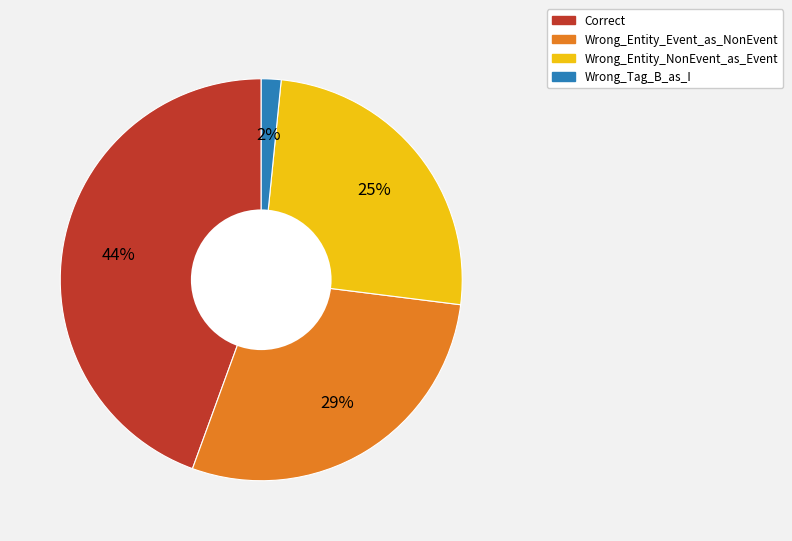

Combined, do Wrong_Entity_NonEvent_as_Event and Wrong_Entity_Event_as_NonEvent account for over 50%?

Yes